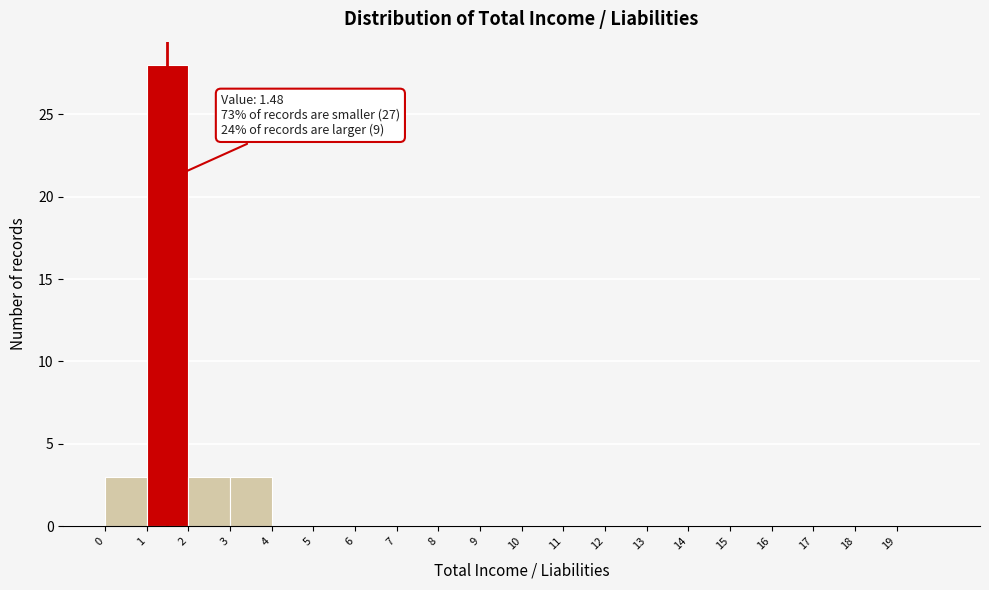

Which range on the x-axis has the tallest bar?

1 to 2